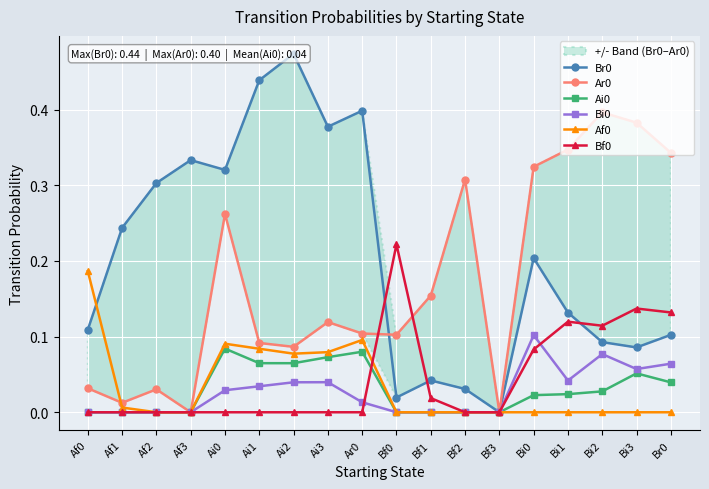

True or false: Ai0 has more than 0 interior local peaks.

True